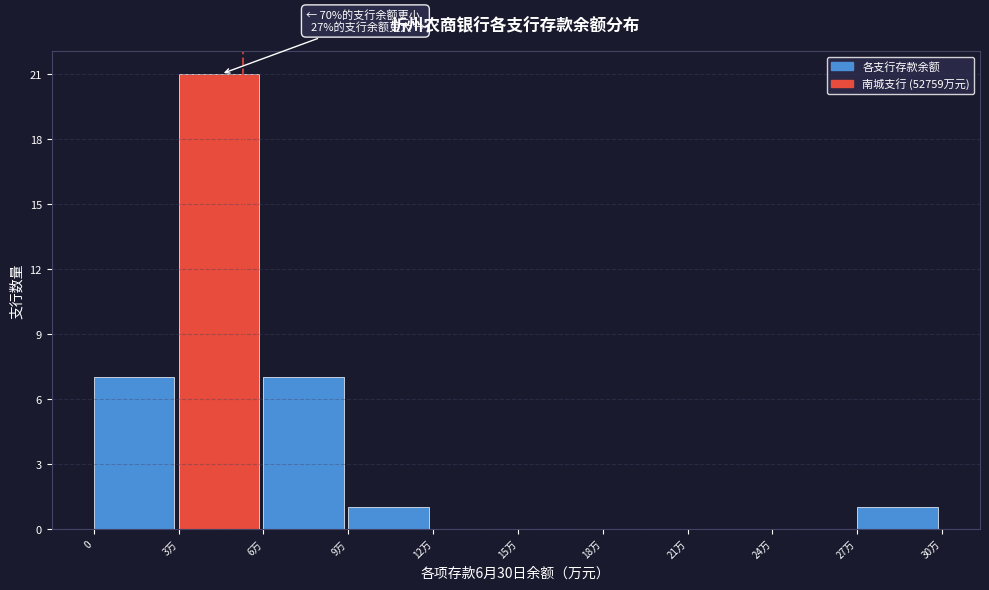

Reading right to left, what are all the values shown in this chart?

27万=1	24万=0	21万=0	18万=0	15万=0	12万=0	9万=1	6万=7	3万=21	0=7